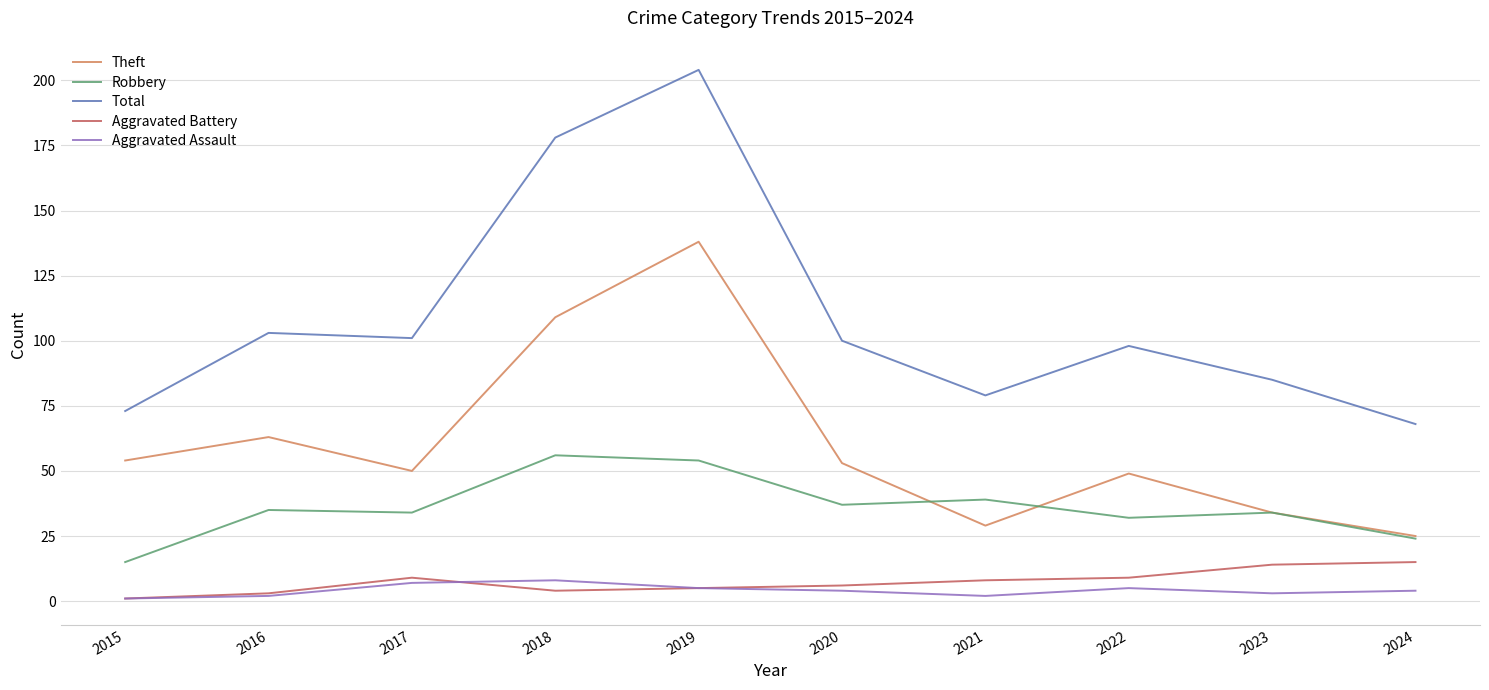

What is the difference between the highest and lowest values at 2015?

72